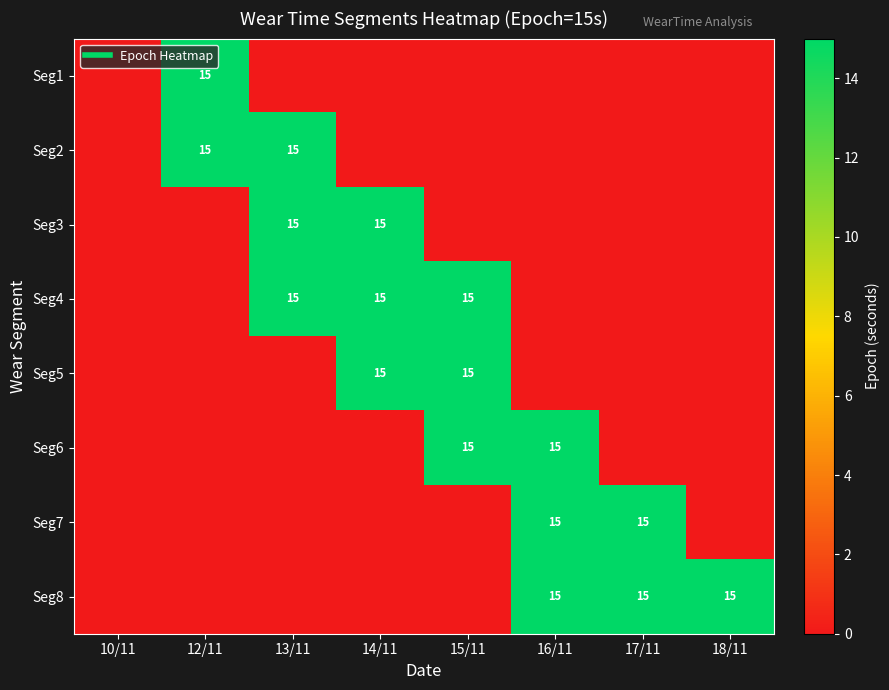

Which category has the lowest value in the Seg6 series?

10/11